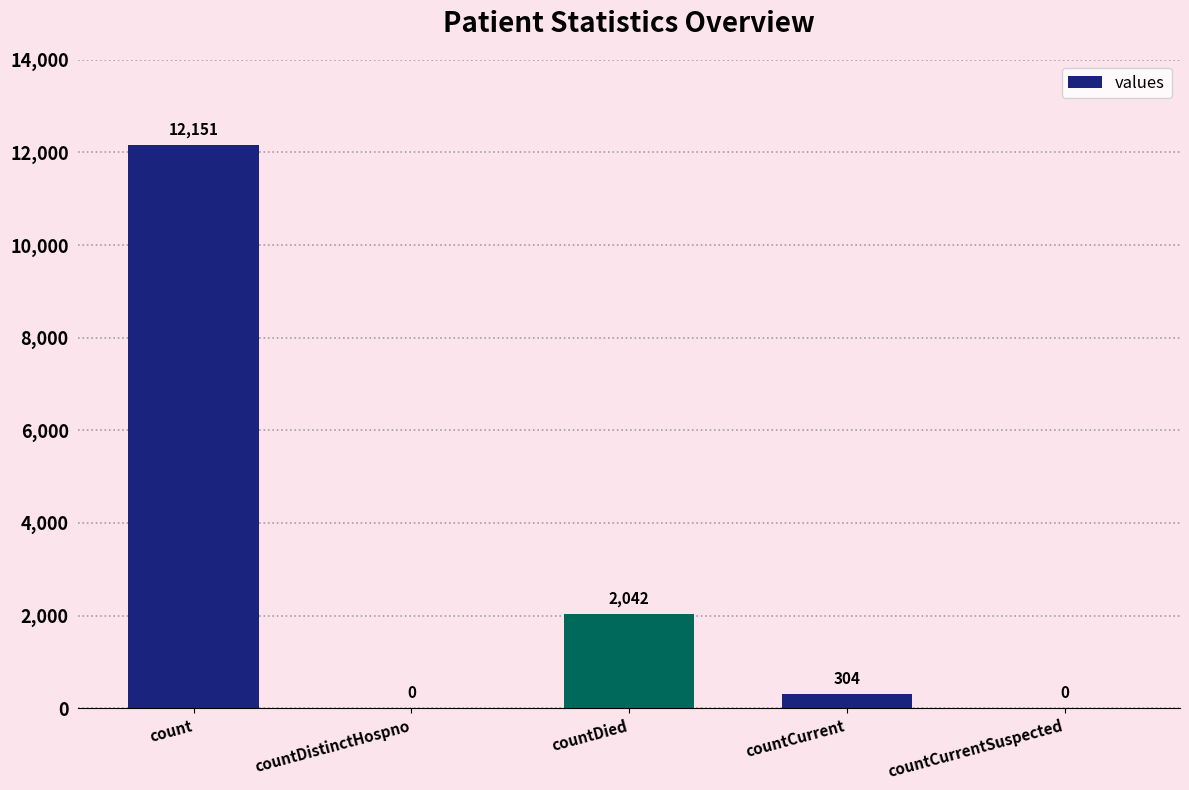

What is the sum of the values at countCurrent and count?

12455